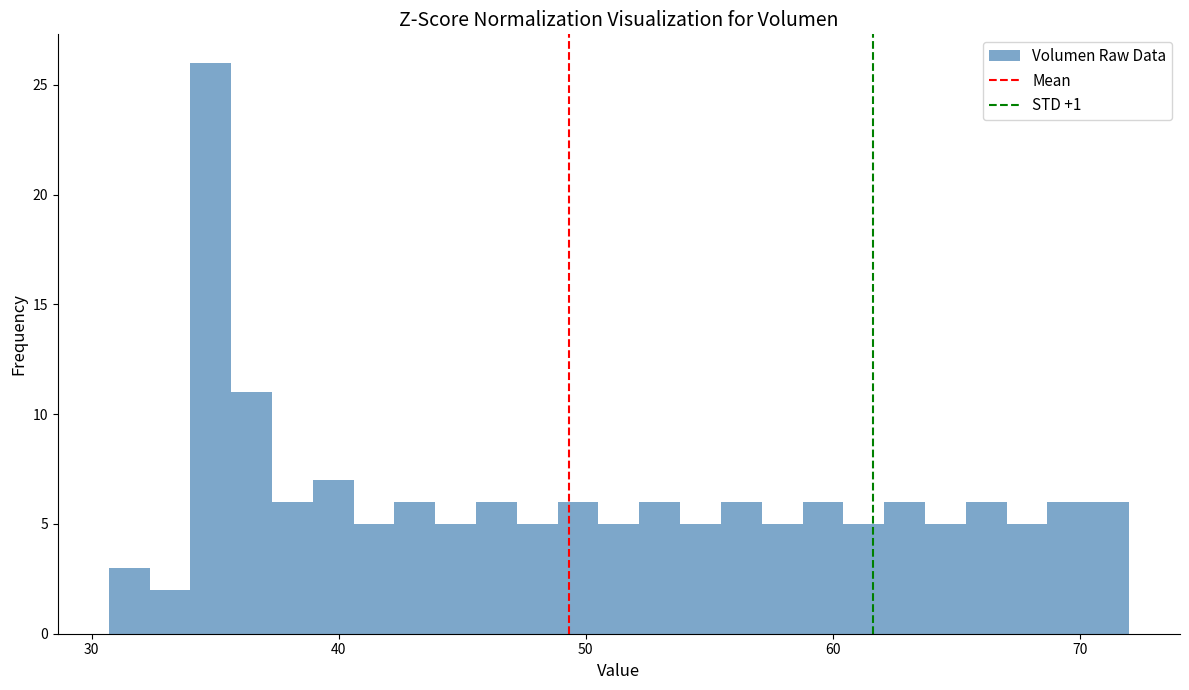

Around what value on the x-axis is the tallest bar? Give the approximate position of its centre, as read against the axis.

35